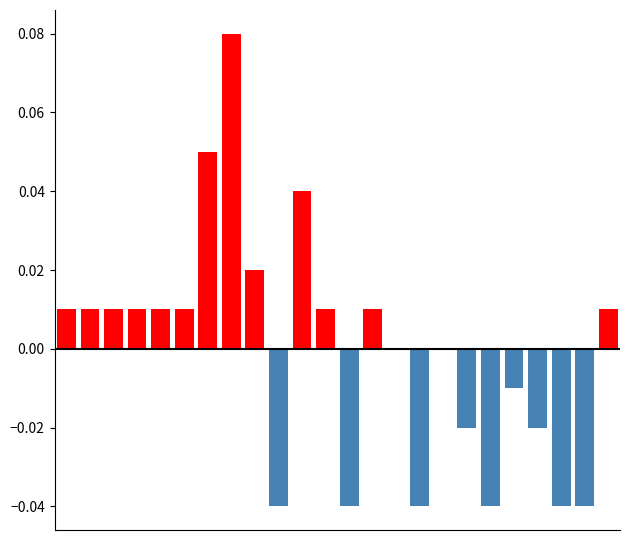

At how many categories does at least one series exceed 0?

13